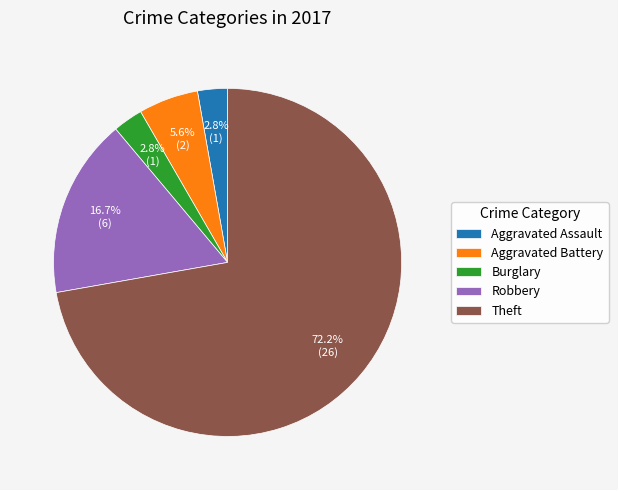

To the nearest percent, what percentage of the pie is Aggravated Battery?

6%